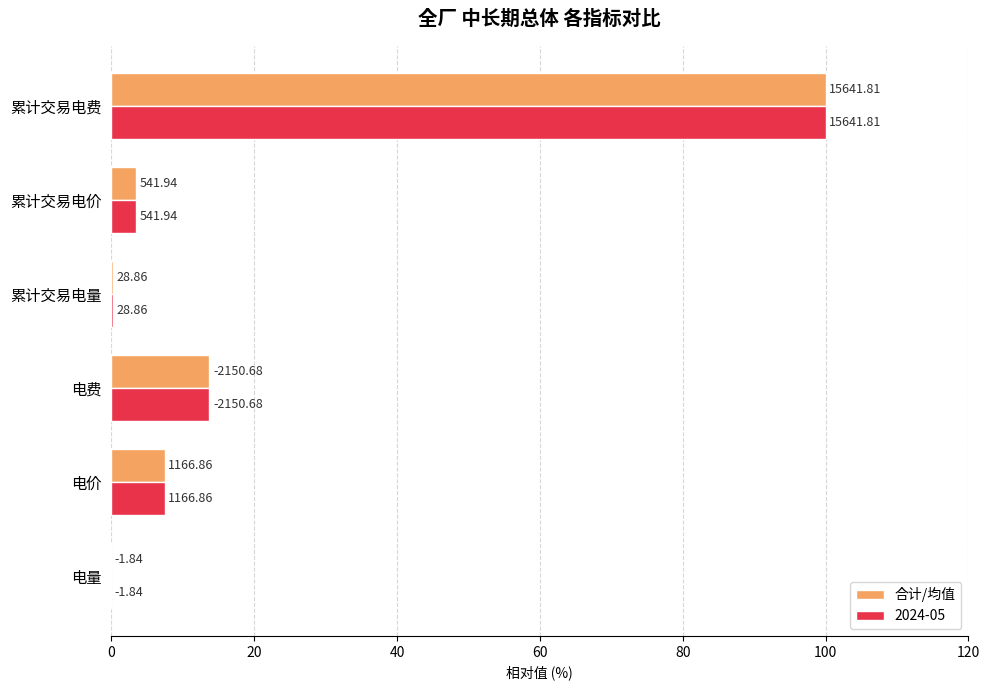

What are all the series names shown in the legend?

合计/均值, 2024-05